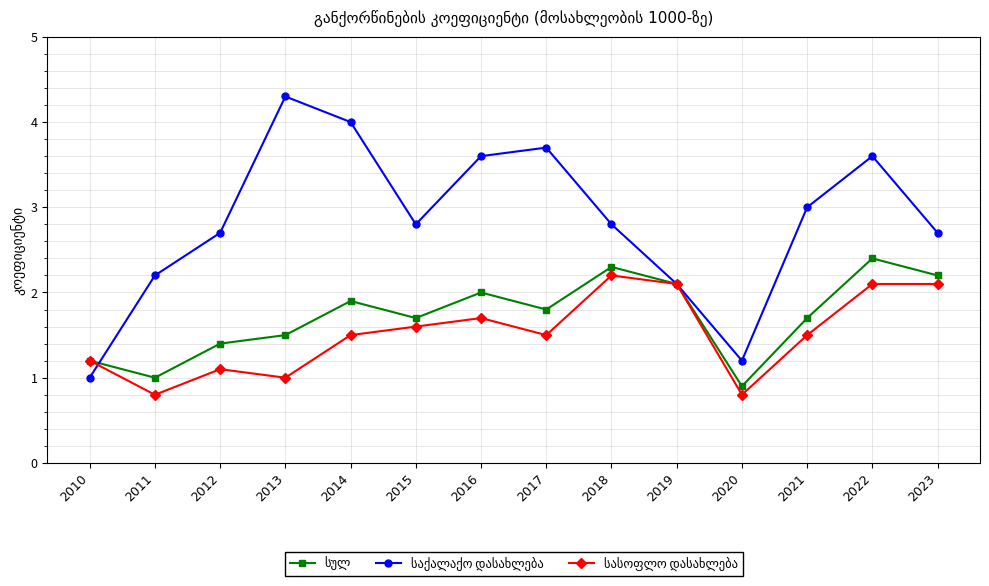

What is the total value across all series at 2016?

7.3